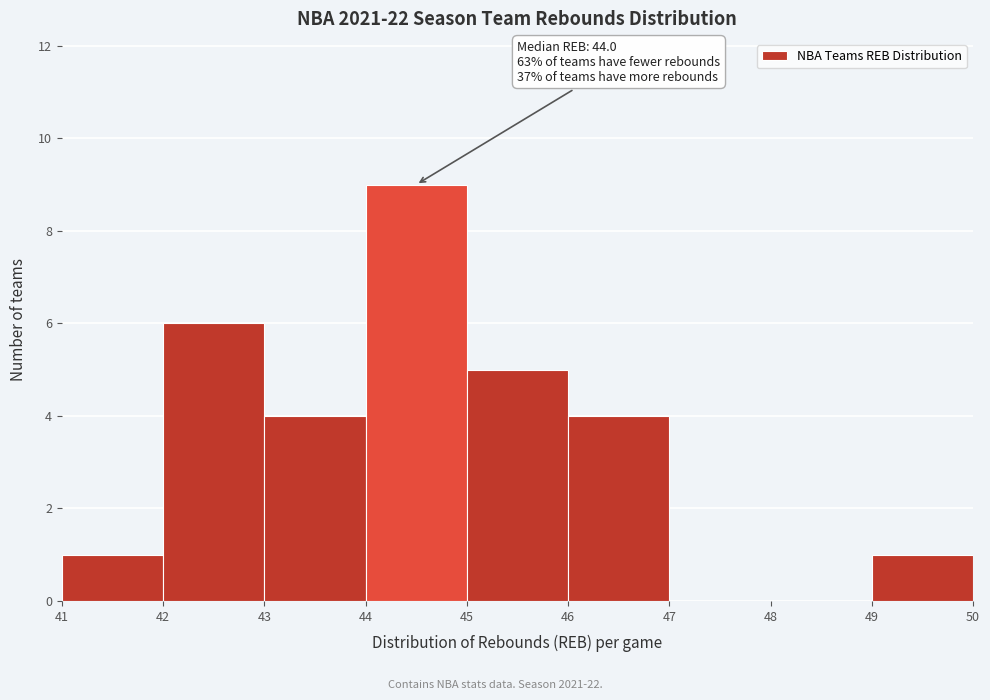

Which range on the x-axis has the tallest bar?

44 to 45